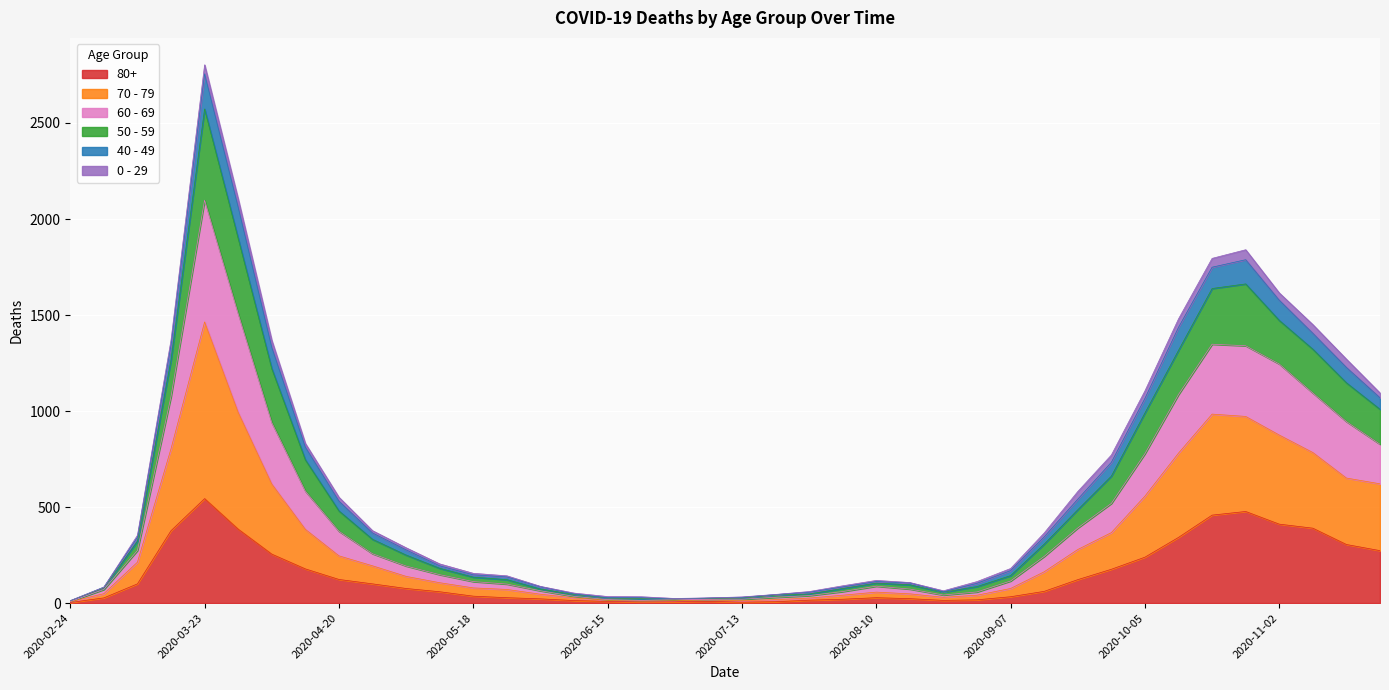

At which category is the sum across all series the highest?

2020-03-23